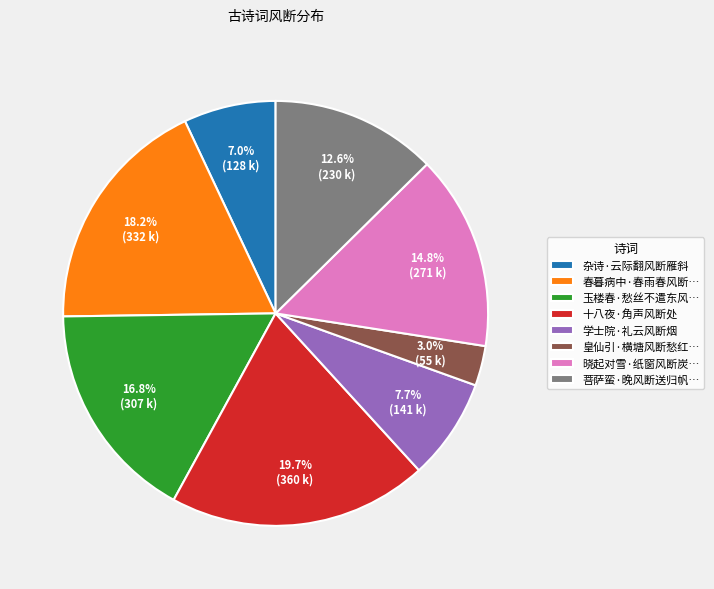

What percentage is the 十八夜·角声风断处 slice, to the nearest percent?

20%